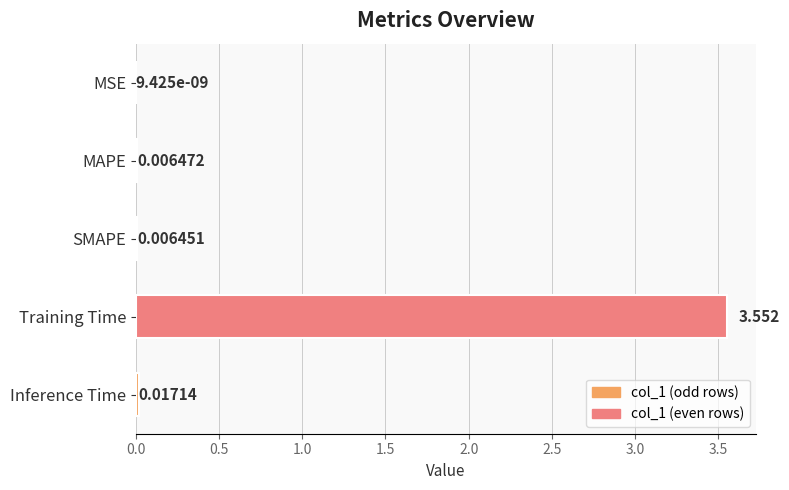

Are the bars horizontal?

Yes